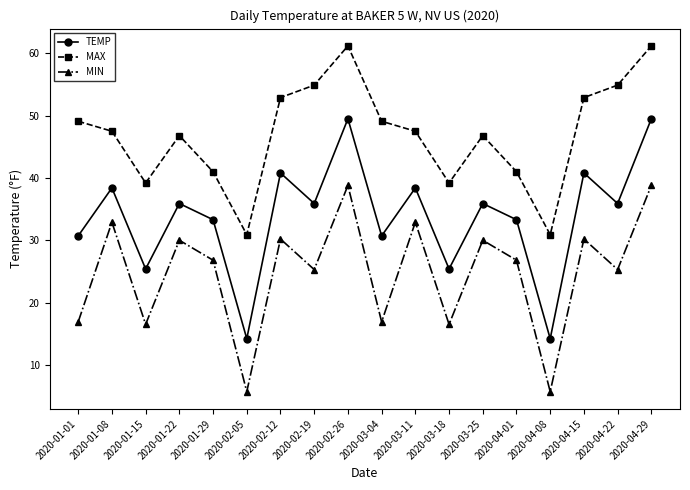

How many lines are shown in the chart?

3